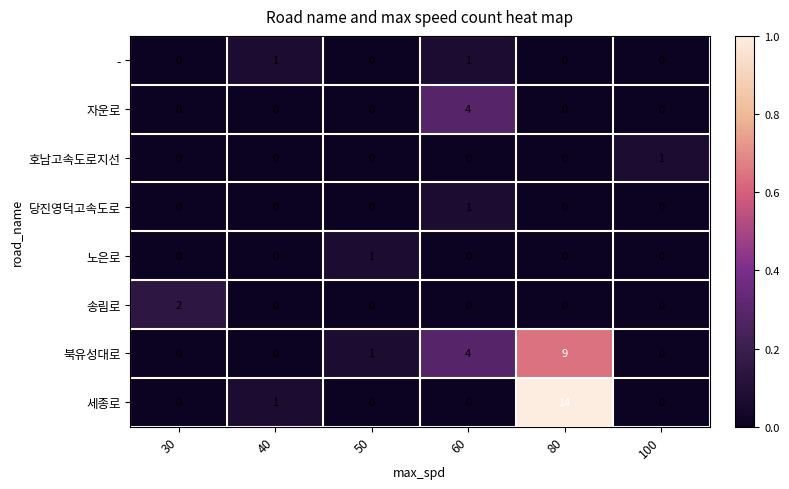

Between 80 and 100, which series saw the biggest shift?

세종로